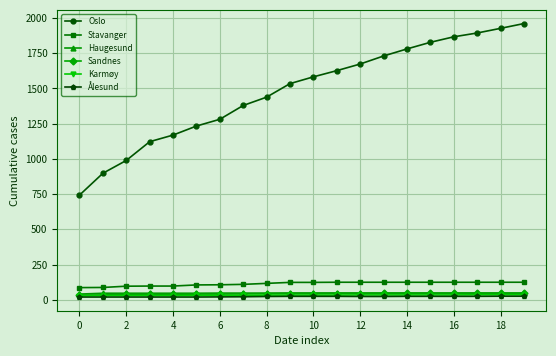

Which series has the largest range (max minus min)?

Oslo